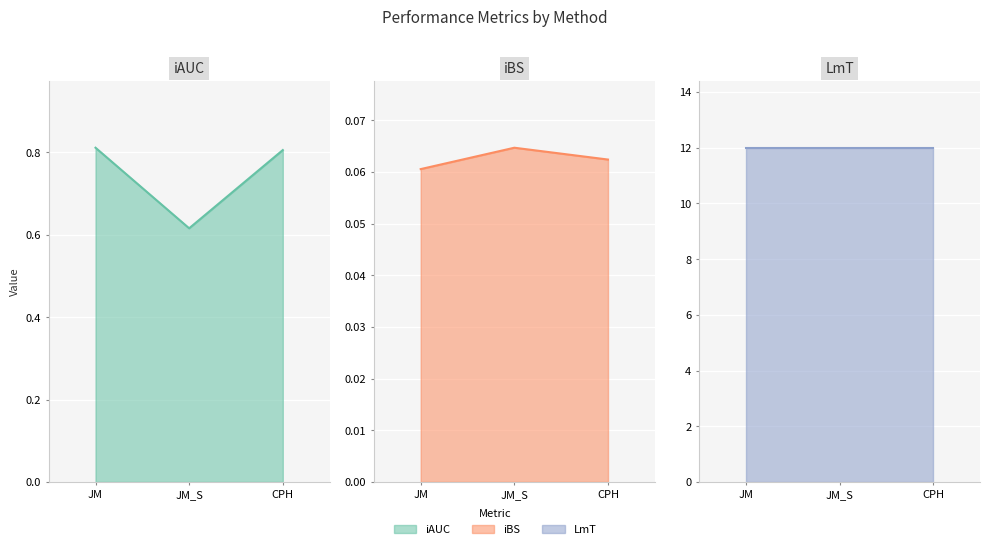

True or false: iBS has a value of 0.1 at JM_S.

True